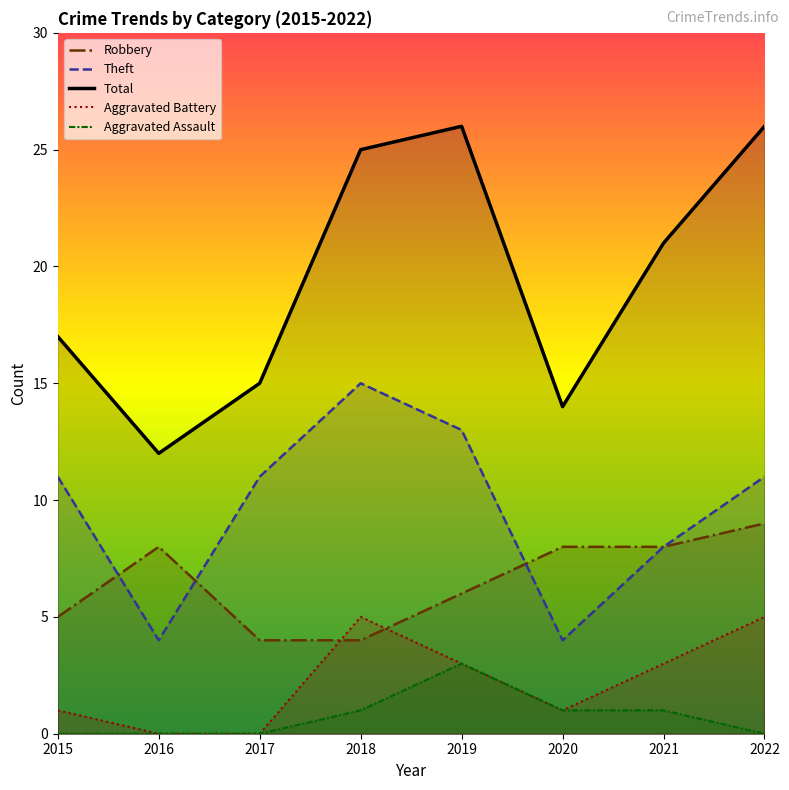

Where is the first local maximum for Aggravated Battery?

2018